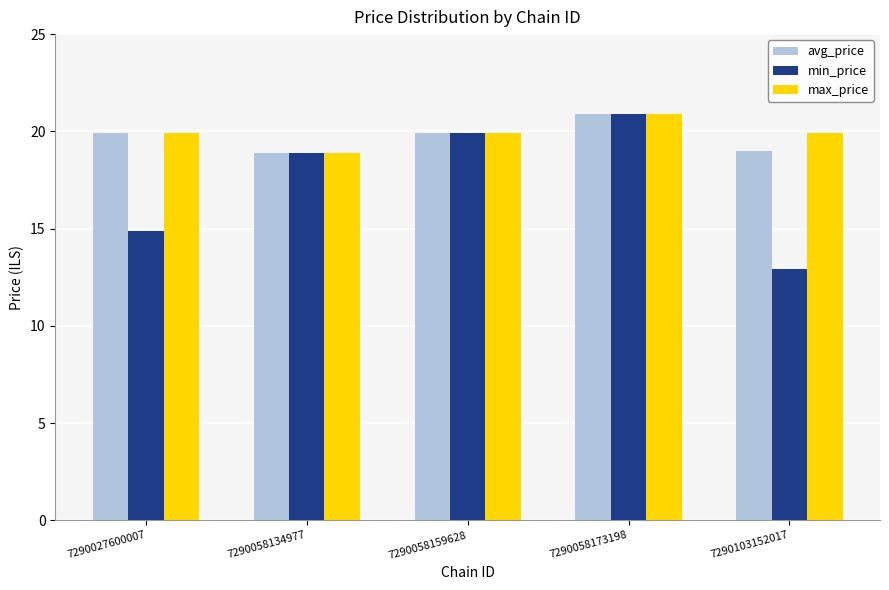

What is the sum of all max_price values?

99.5